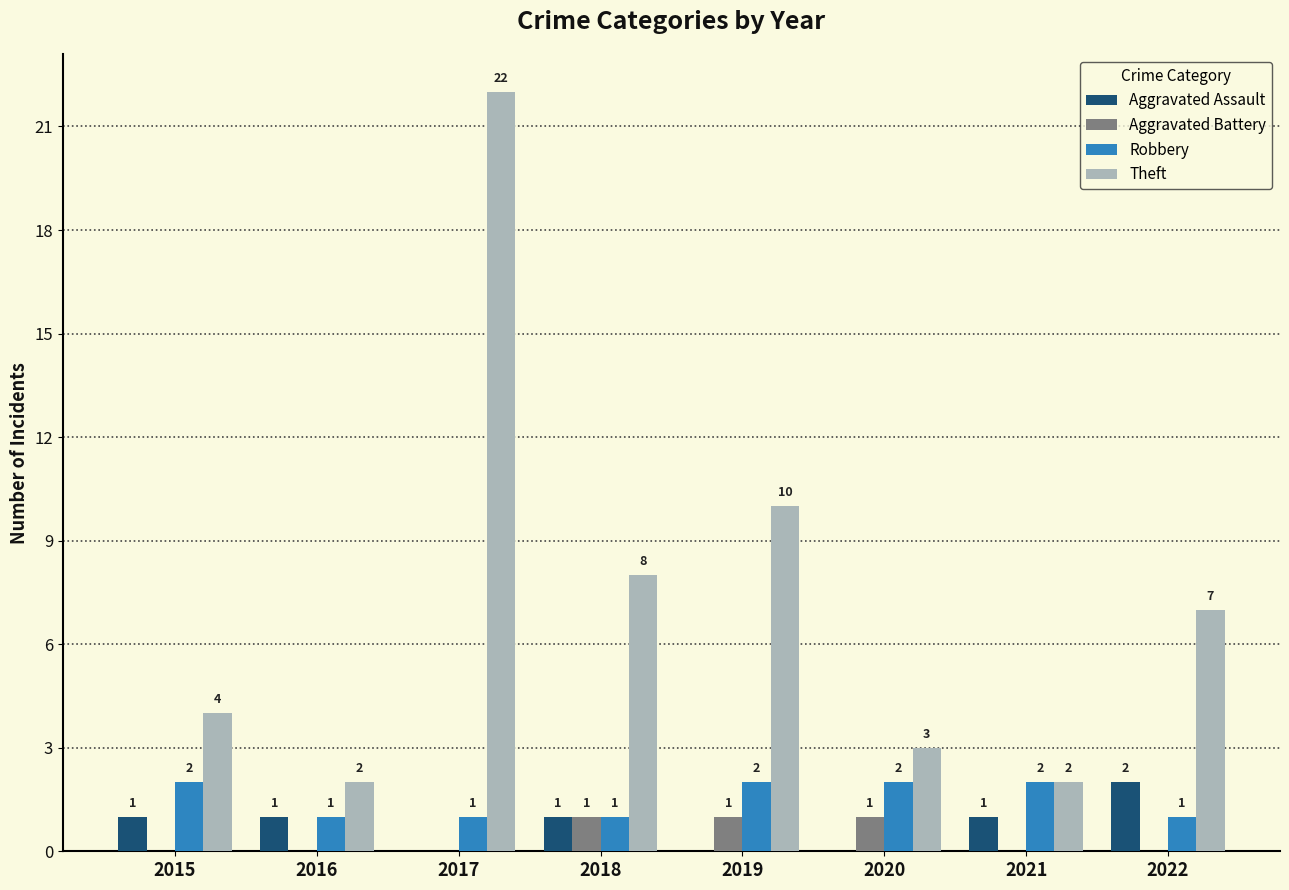

What is the difference between the Robbery values at 2015 and 2018?

1